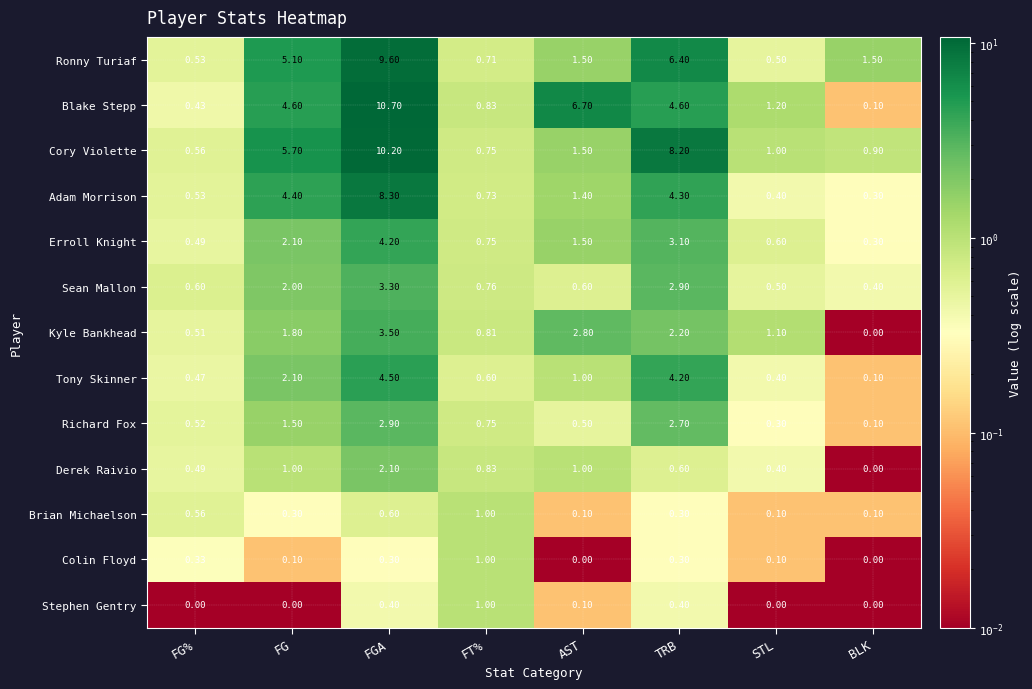

Which series has the widest spread of values?

Blake Stepp